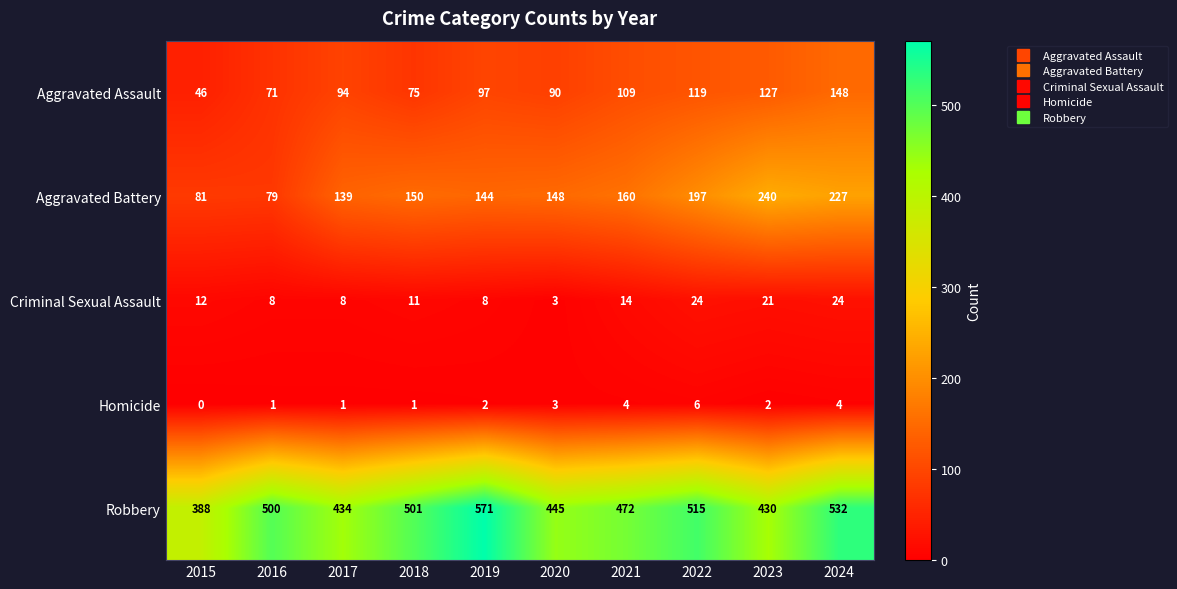

Which series has the largest range (max minus min)?

Robbery